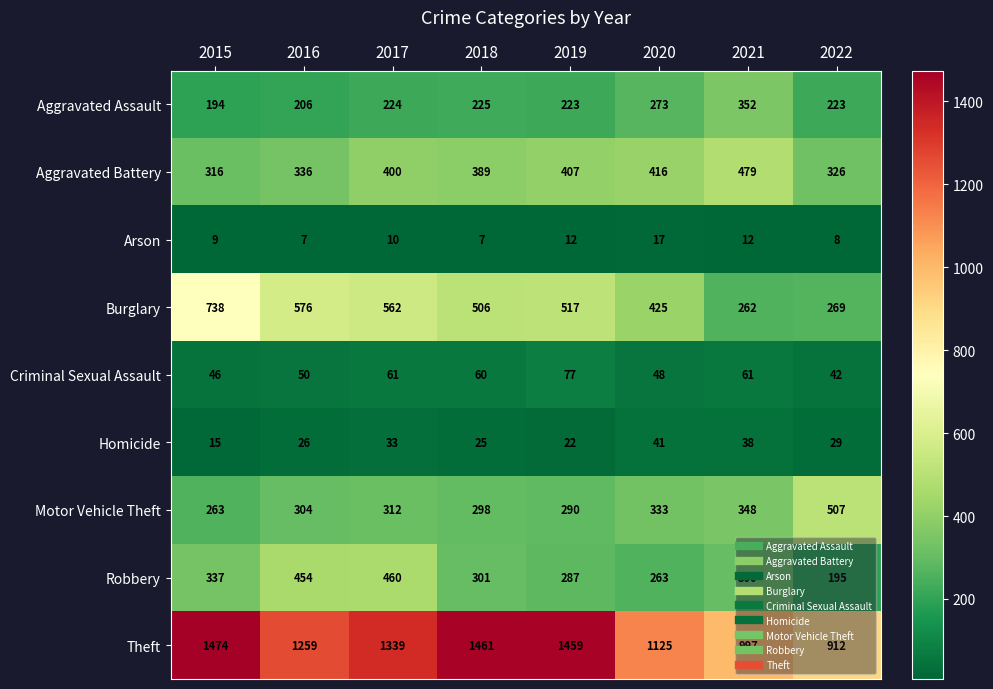

What is the spread (max minus min) of values at 2015?

1465